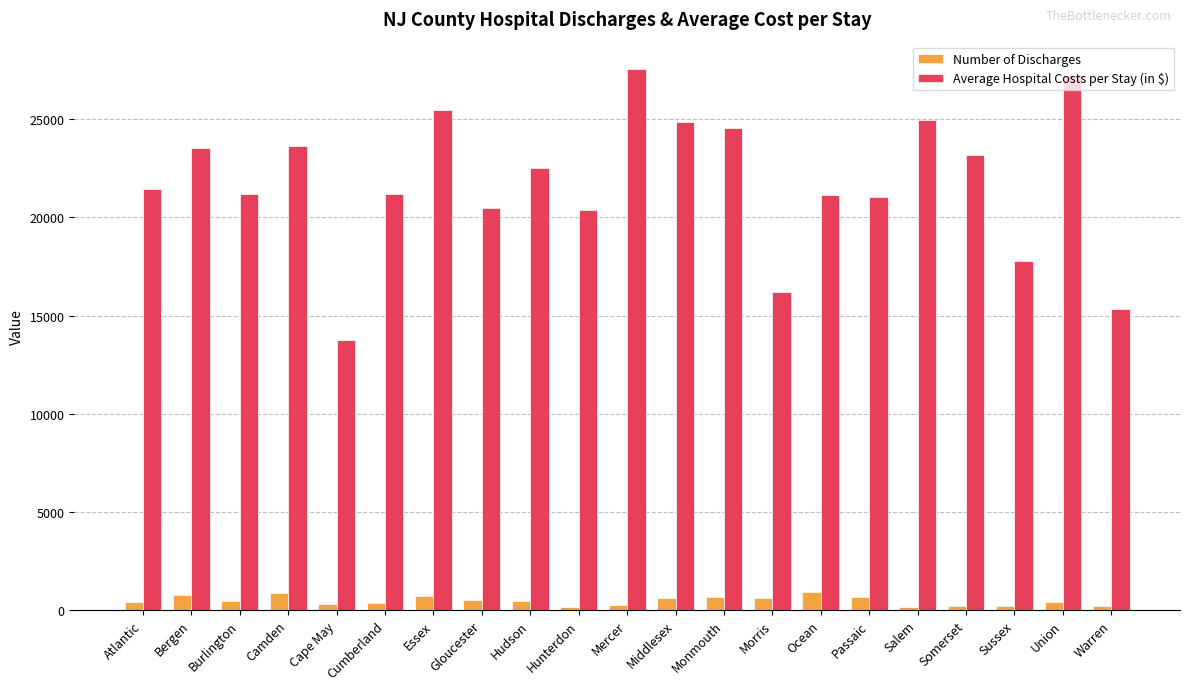

At how many categories does at least one series exceed 27540?

1